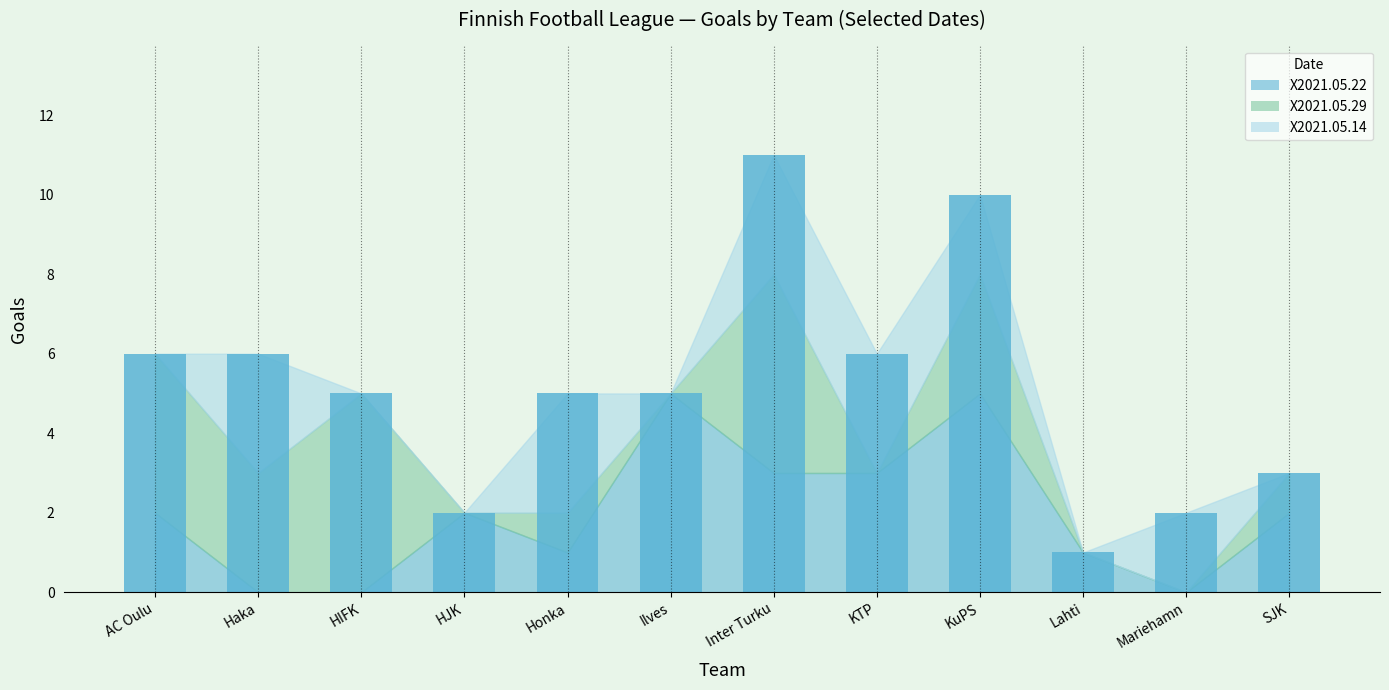

What is the label of the 2nd bar from the right?

Mariehamn